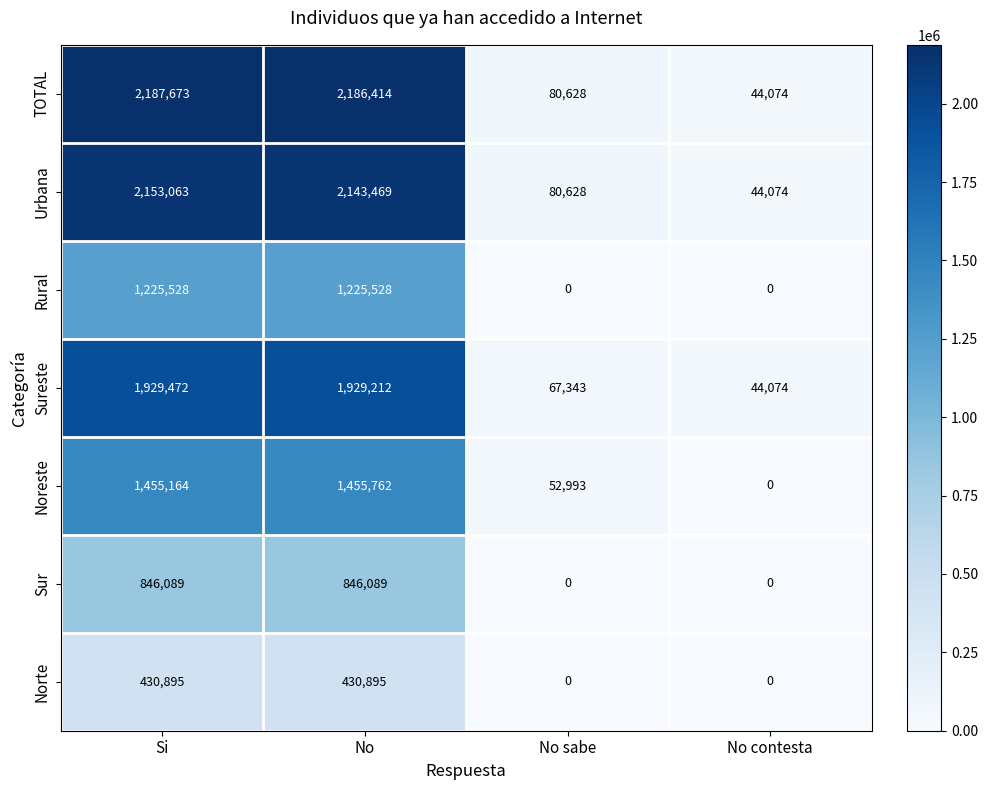

The Noreste series shows 84837 at No sabe. True or false?

False